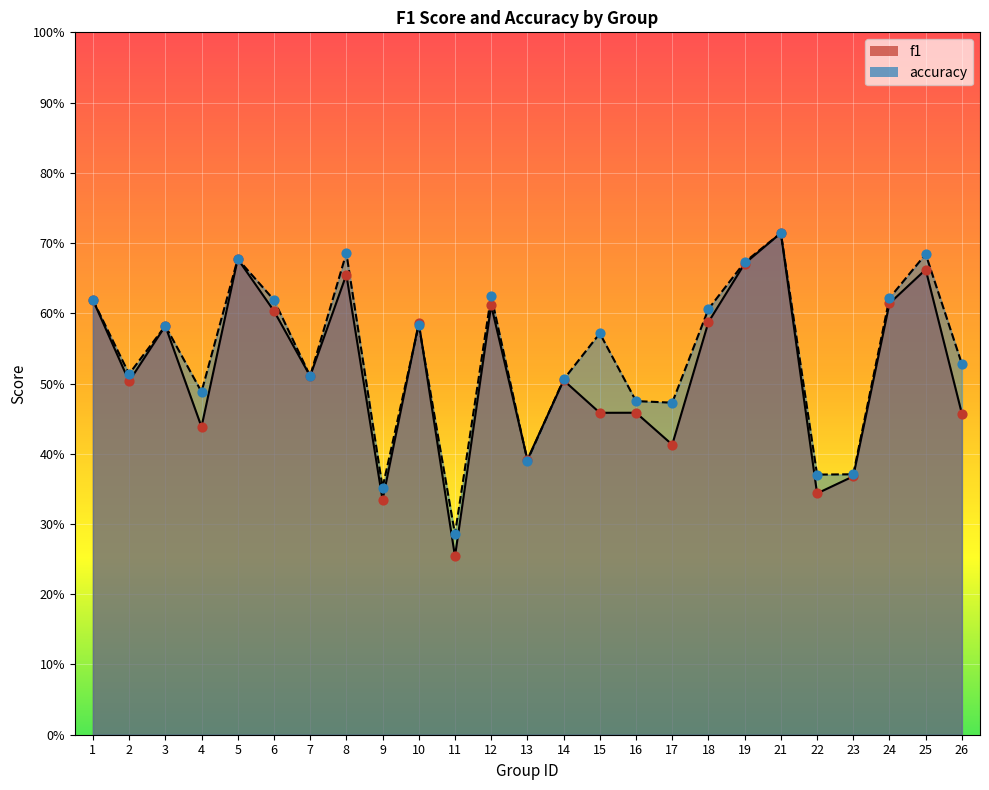

What is the total value across all series at 14?

1.0